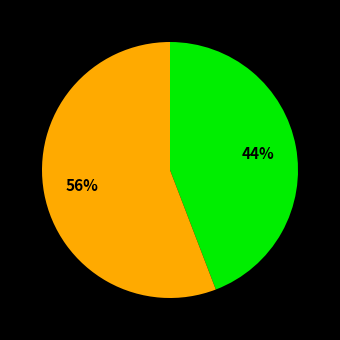

To the nearest percent, what is the average slice percentage?

50%